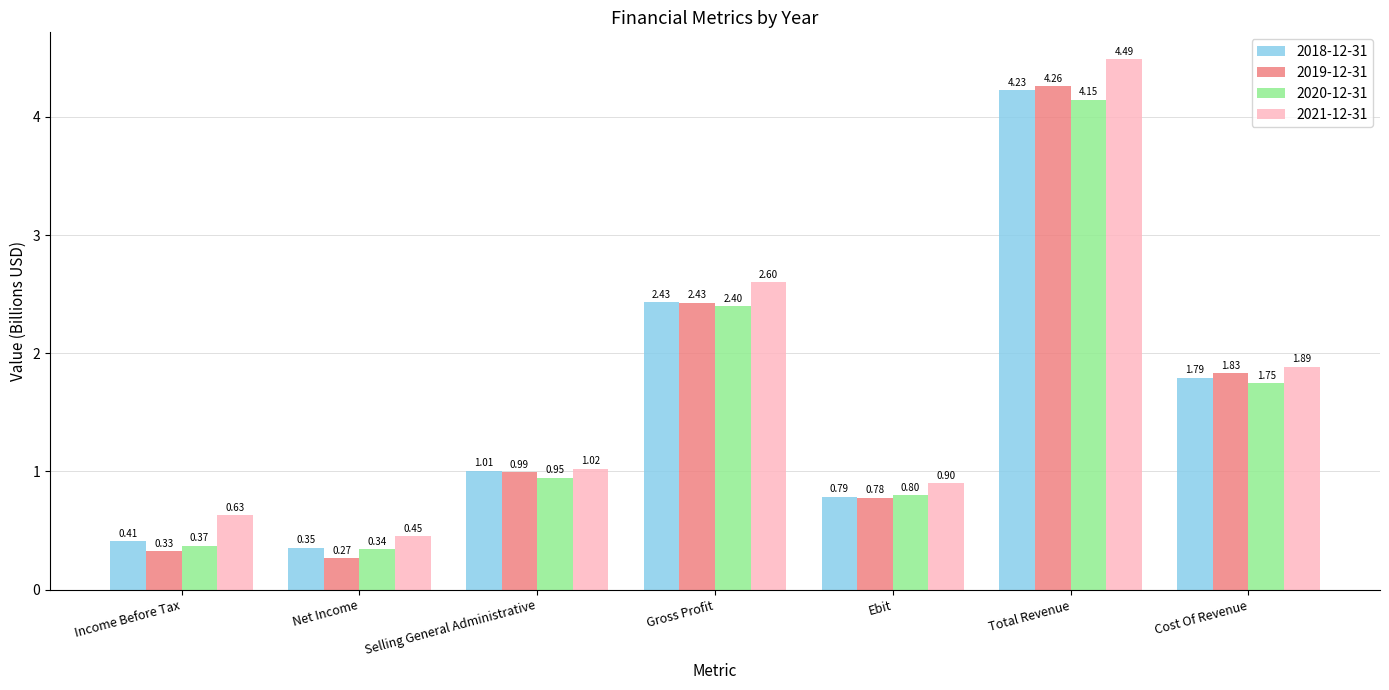

List the series in order of their peak value, highest first.

2021-12-31, 2019-12-31, 2018-12-31, 2020-12-31